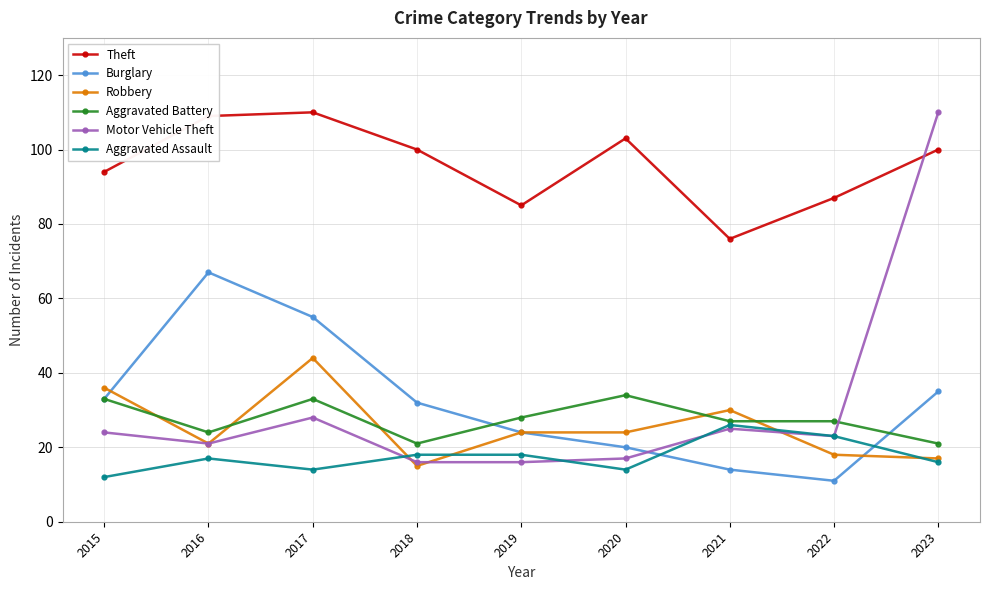

What are all the series names shown in the legend?

Theft, Burglary, Robbery, Aggravated Battery, Motor Vehicle Theft, Aggravated Assault